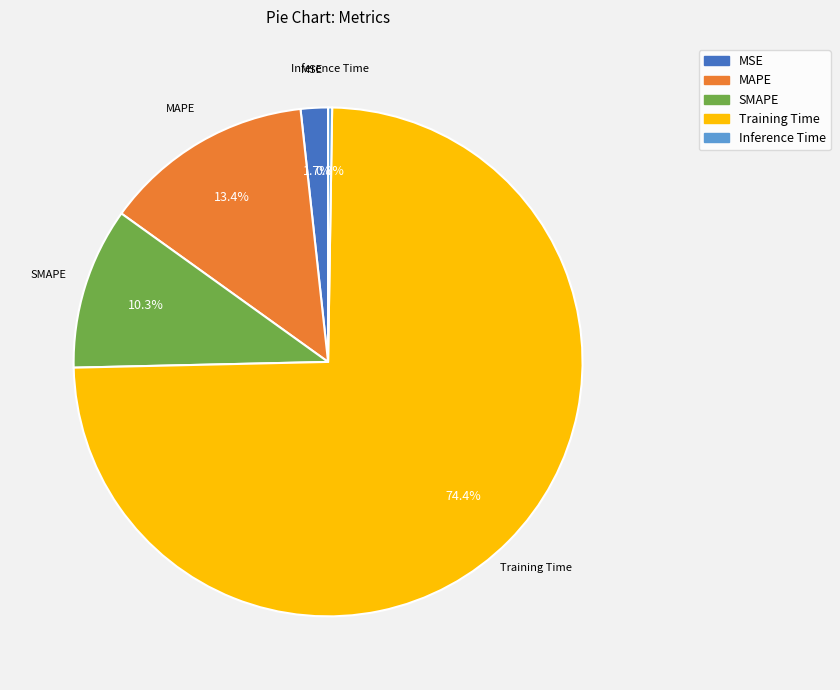

Do MAPE and SMAPE together represent more than half of the pie?

No